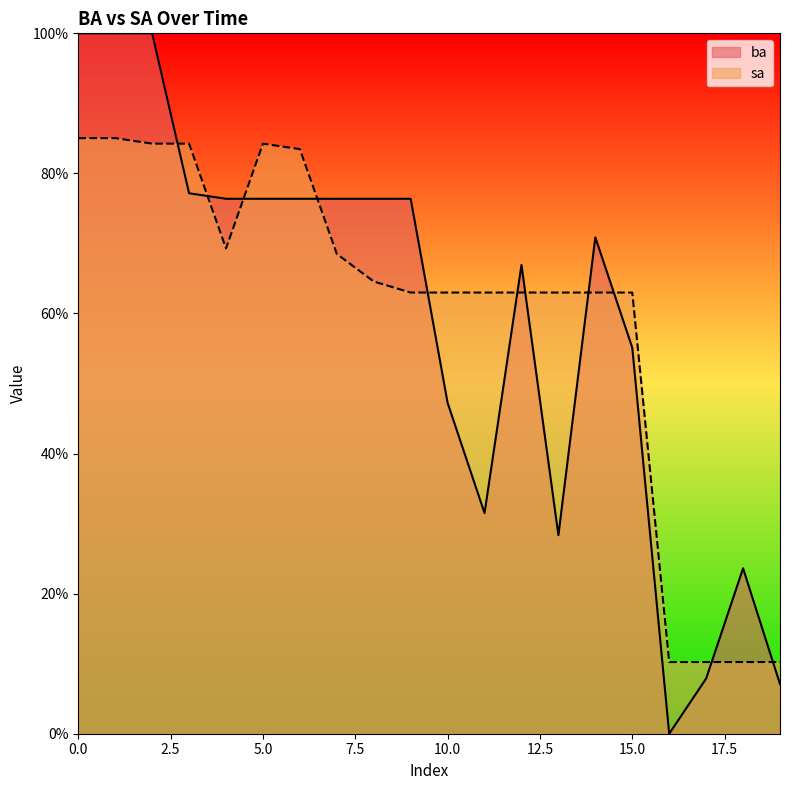

The sa series shows 52.4 at 3. True or false?

False